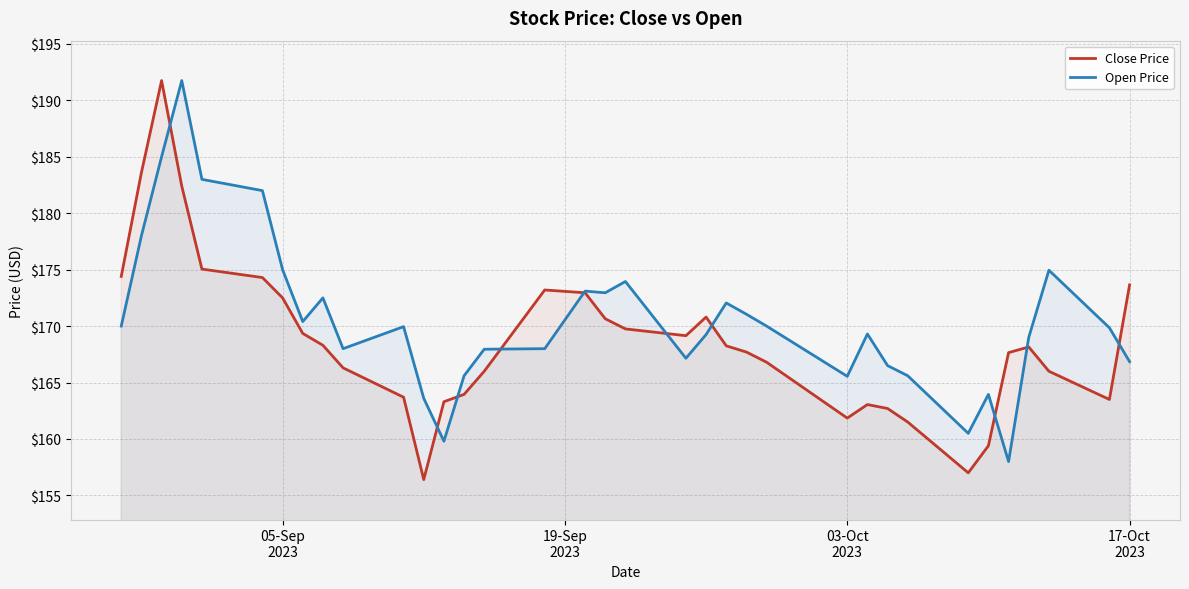

True or false: Open Price has more than 1 interior local peaks.

True